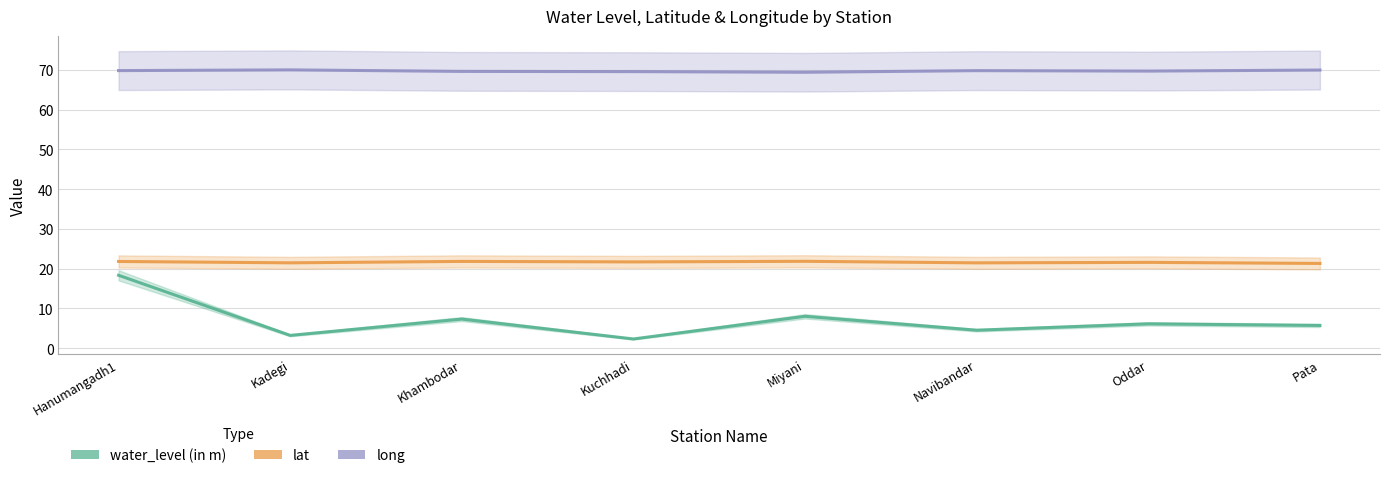

Reading left to right, extract all data points from this chart.

water_level (in m): Hanumangadh1=18.3	Kadegi=3.2	Khambodar=7.3	Kuchhadi=2.3	Miyani=8.0	Navibandar=4.5	Oddar=6.1	Pata=5.7
lat: Hanumangadh1=21.8	Kadegi=21.5	Khambodar=21.8	Kuchhadi=21.7	Miyani=21.8	Navibandar=21.4	Oddar=21.6	Pata=21.3
long: Hanumangadh1=69.8	Kadegi=70.0	Khambodar=69.6	Kuchhadi=69.5	Miyani=69.4	Navibandar=69.8	Oddar=69.7	Pata=69.9